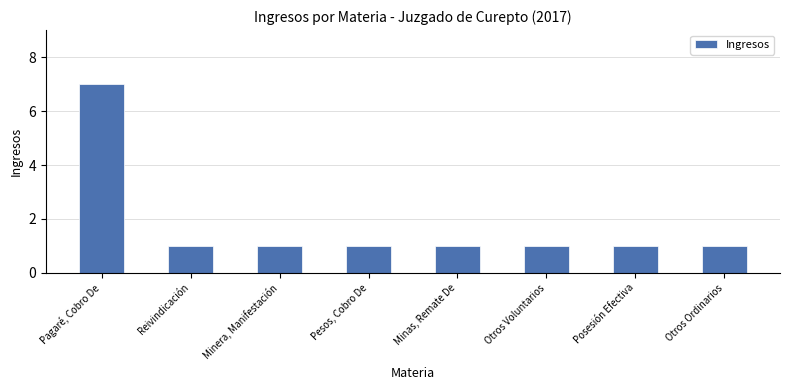

Which category has the highest value across all series?

Pagaré, Cobro De